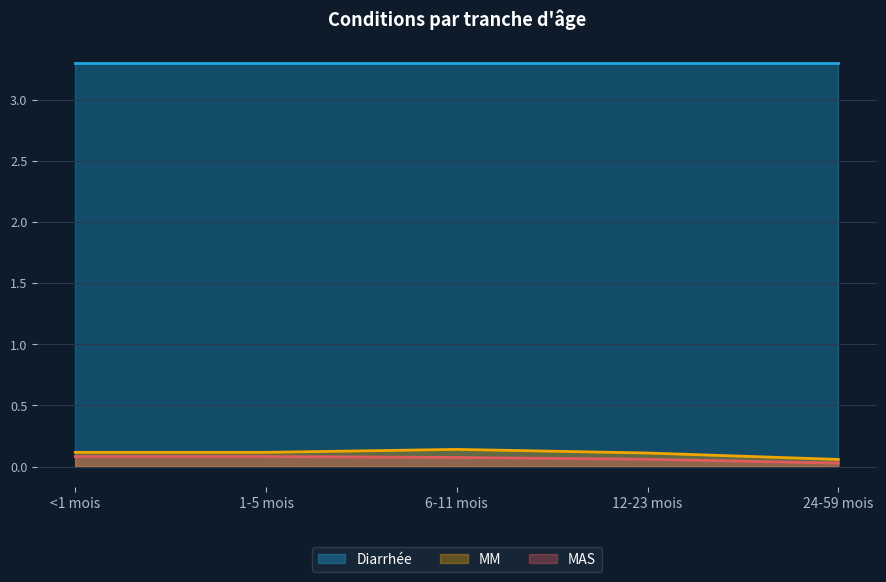

The value of MM at <1 mois is 0.1. True or false?

True